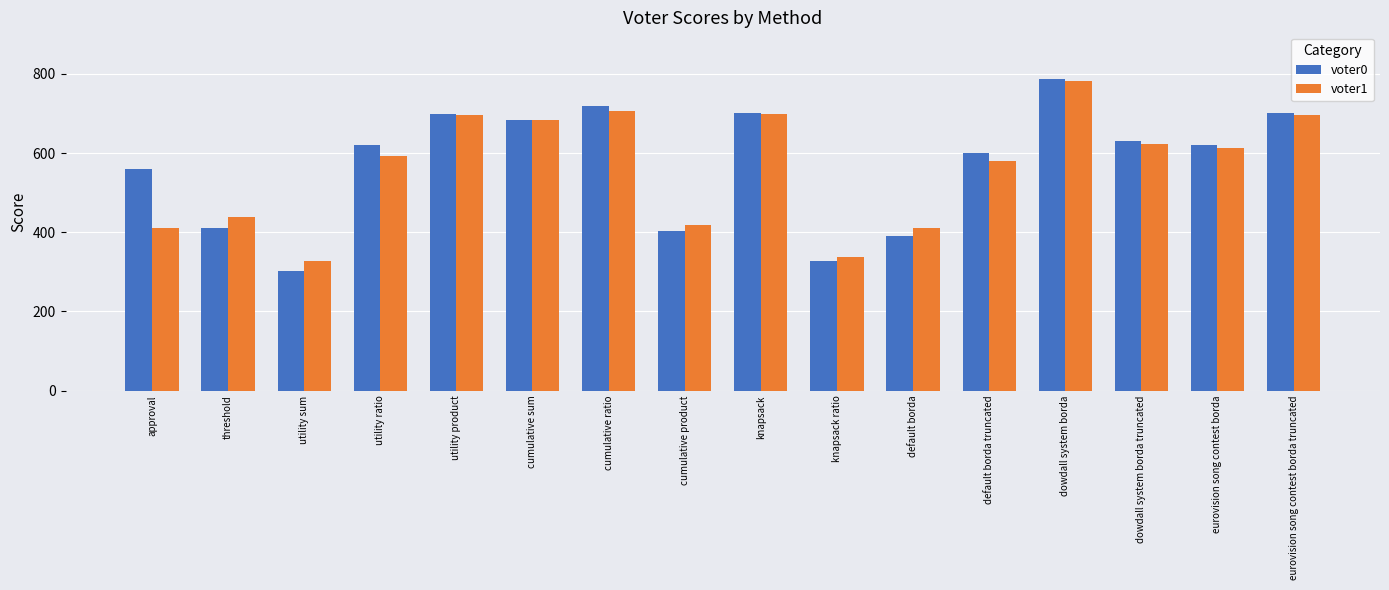

Which category has the lowest value in the voter0 series?

utility sum